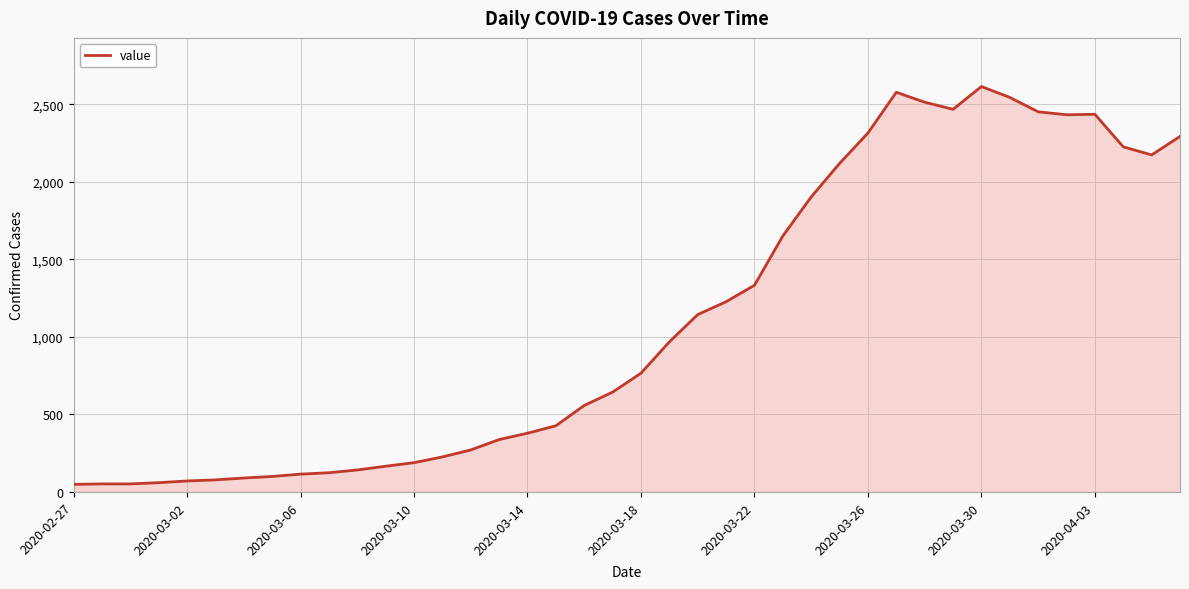

What is the difference between the maximum and minimum values?

2566